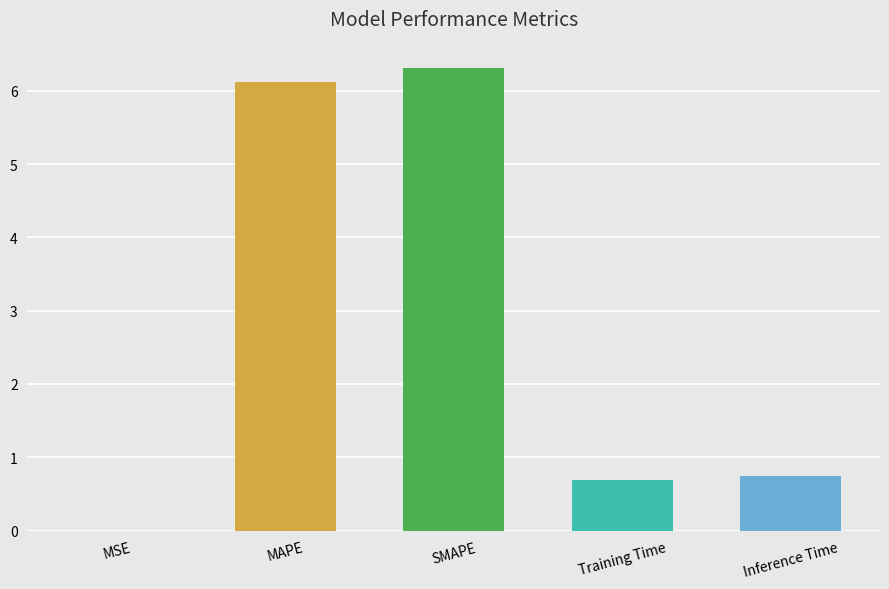

Read the value at MAPE.

6.1